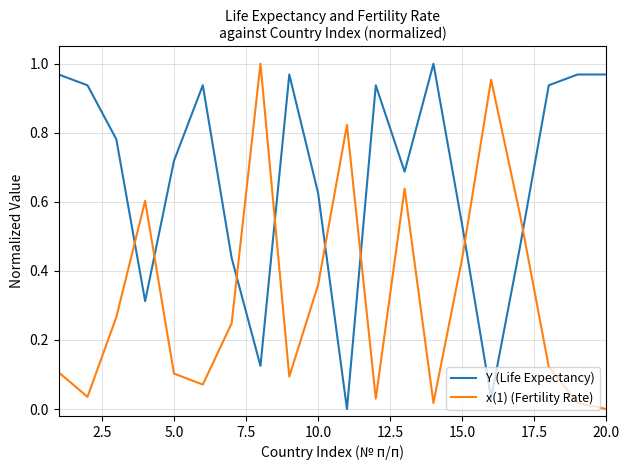

Which series ends up on top after the final intersection of x(1) (Fertility Rate) and Y (Life Expectancy)?

Y (Life Expectancy)